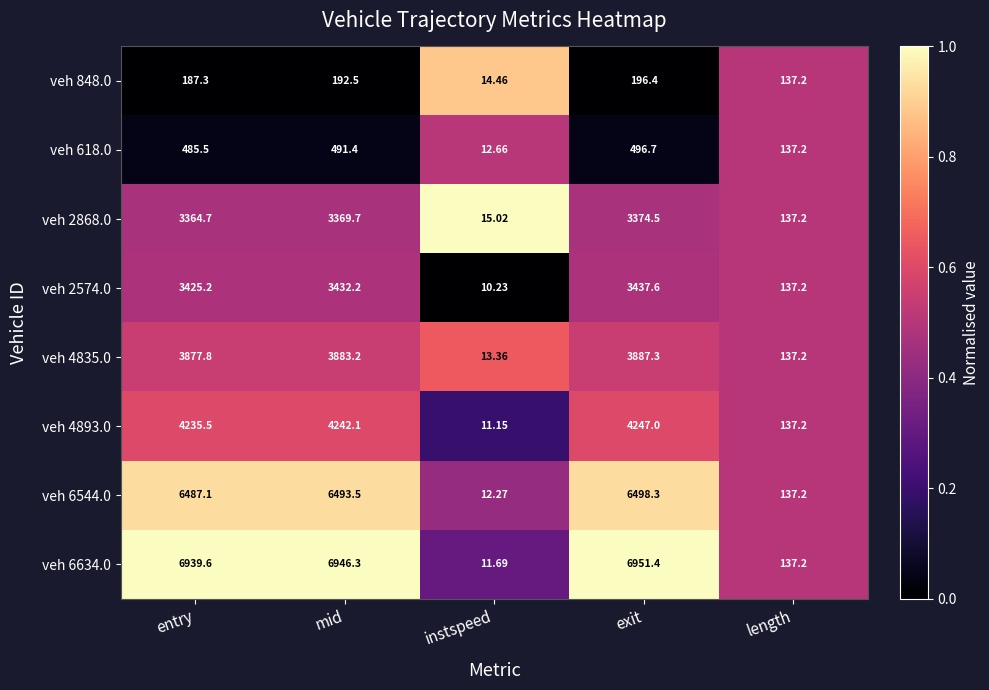

Which series has the largest total across all categories?

veh 6634.0